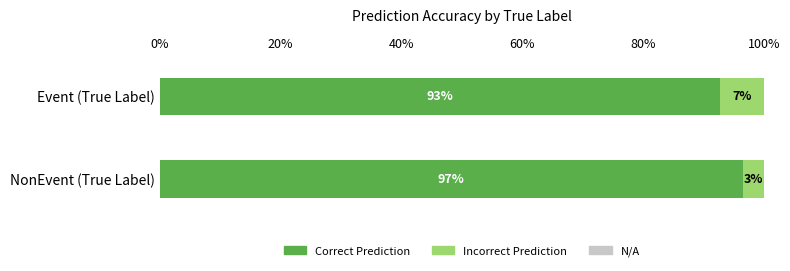

Which category has the lowest value in the Correct Prediction series?

Event (True Label)